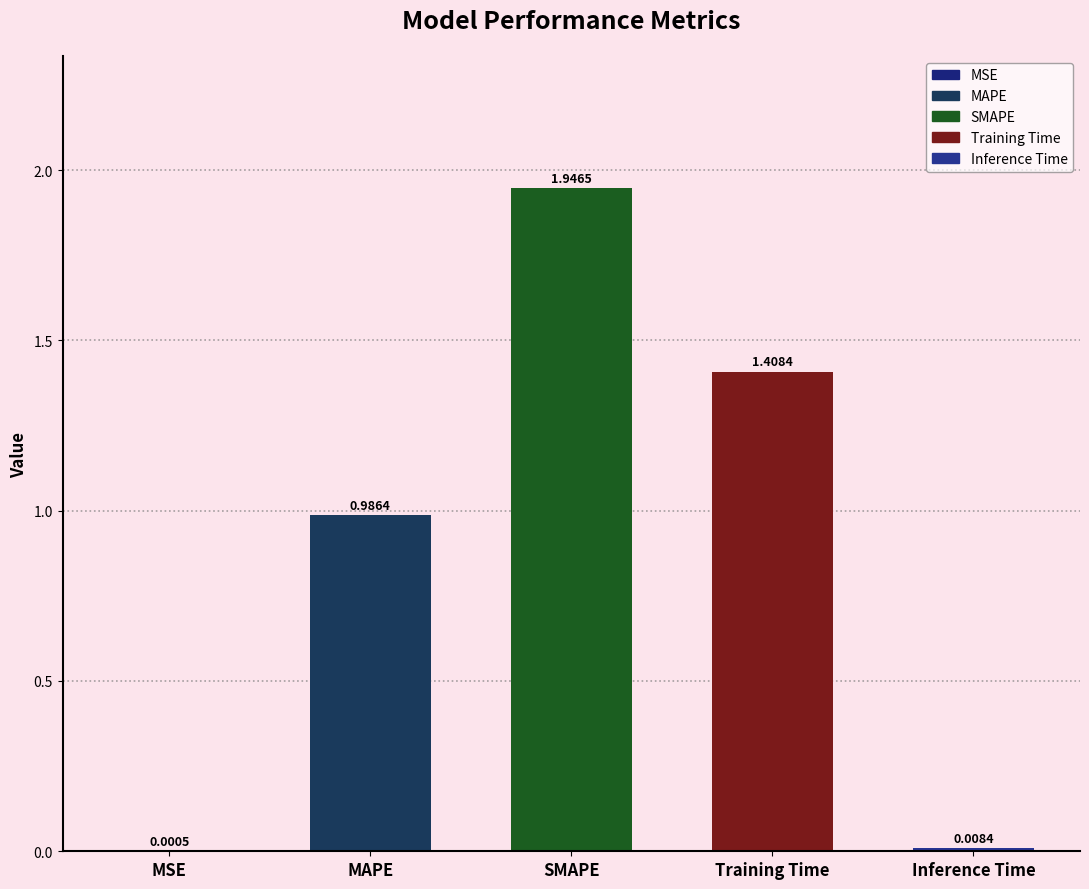

Where is the data nearest to the value 0?

MSE